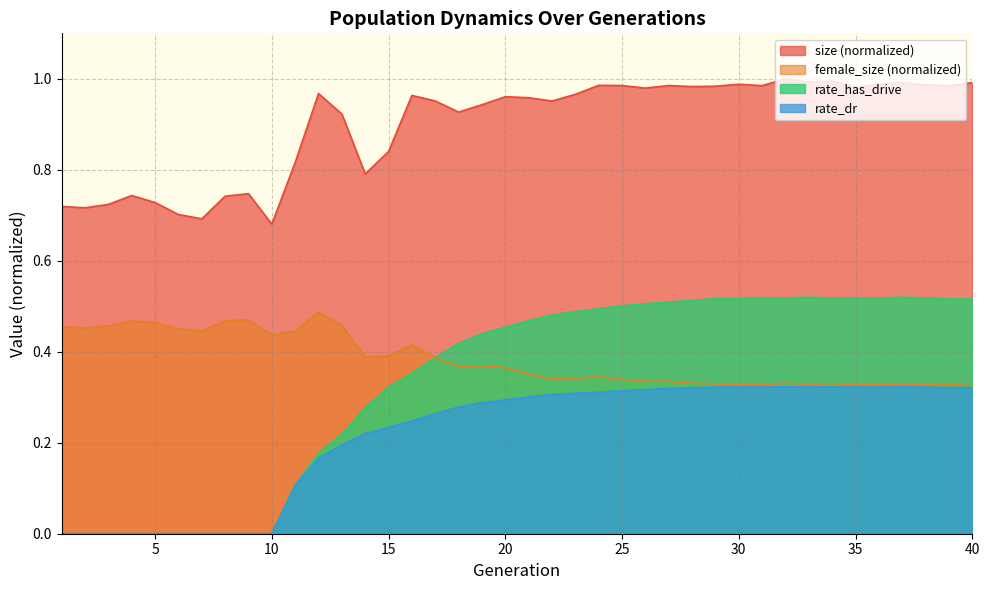

What is the value of the rate_dr point at the 20th from the left?

0.3